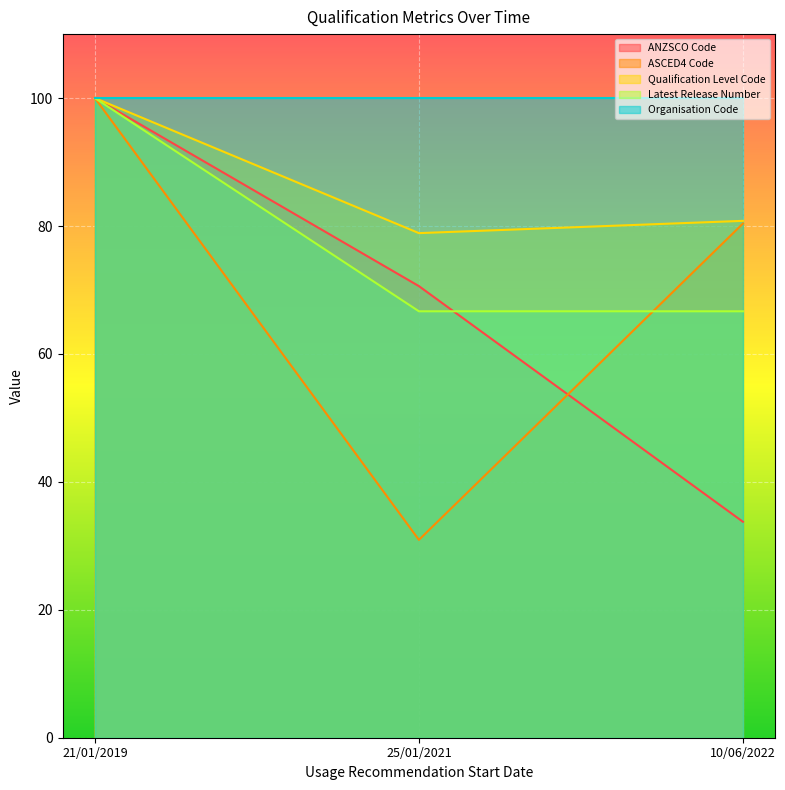

What is the difference between the highest and lowest values at 25/01/2021?

69.1